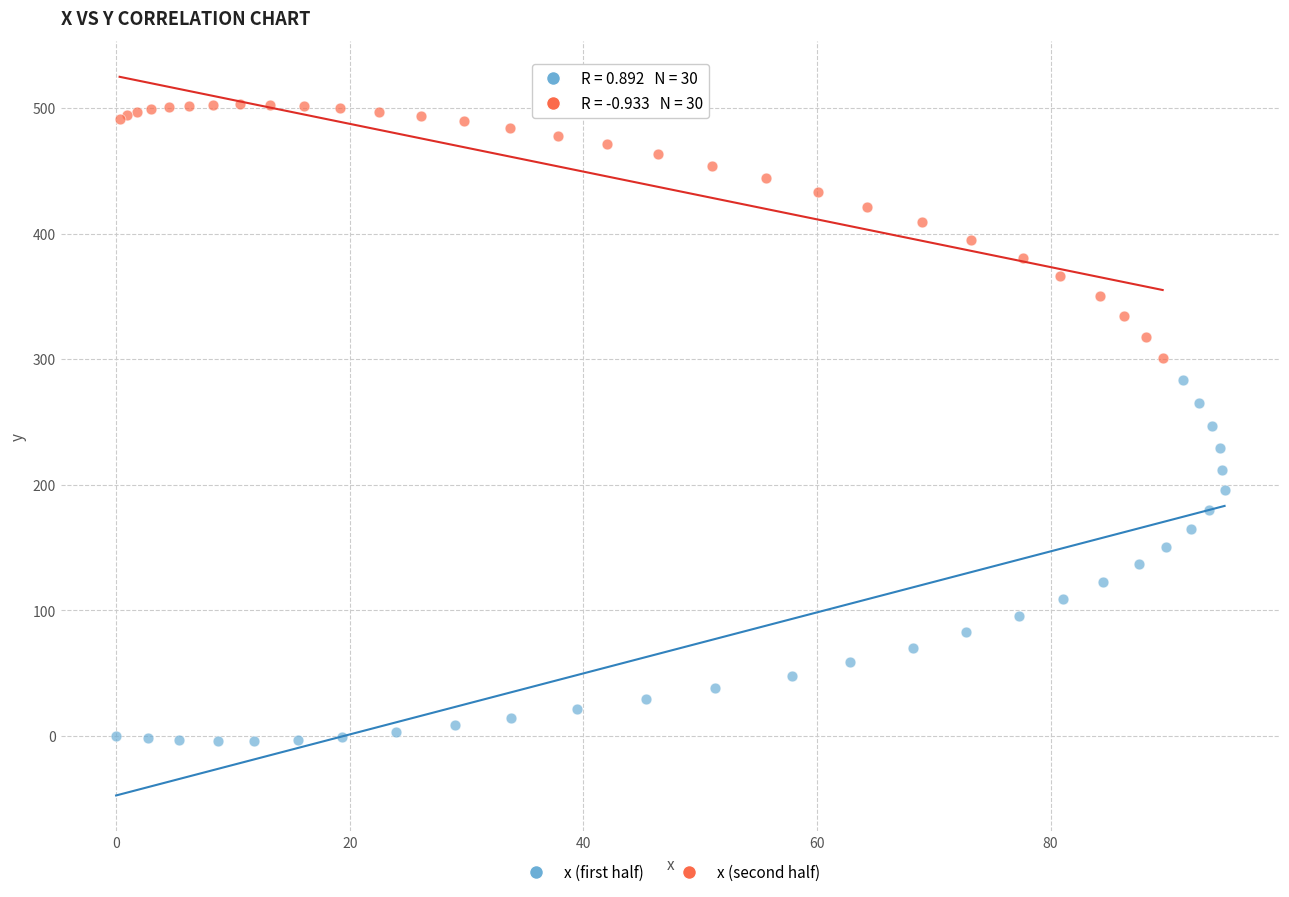

Which series reaches the maximum Y coordinate?

x (second half)